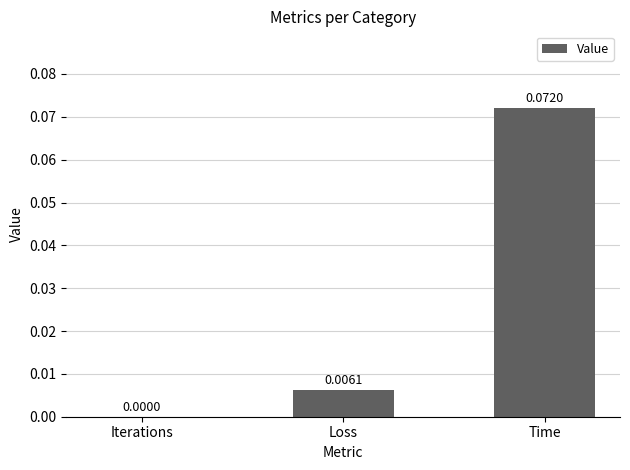

How many distinct data groups are displayed?

1